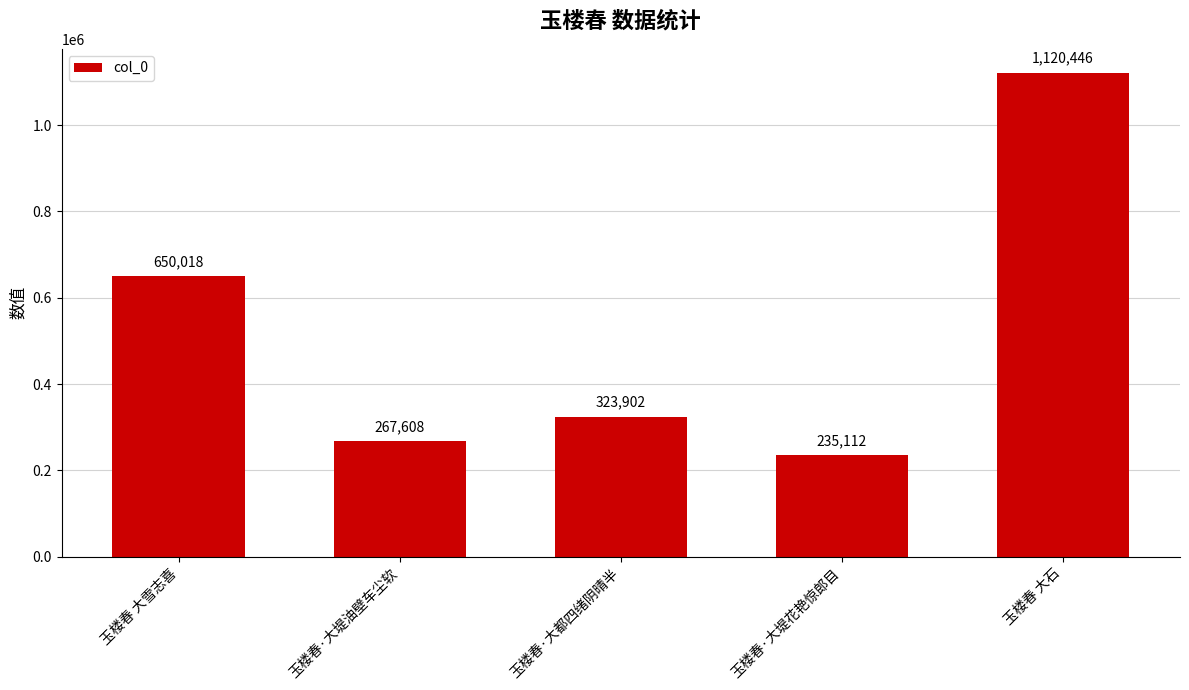

List the labels in order of value, smallest first.

玉楼春·大堤花艳惊郎目, 玉楼春·大堤油壁车尘软, 玉楼春·大都四绪阴晴半, 玉楼春 大雪志喜, 玉楼春 大石